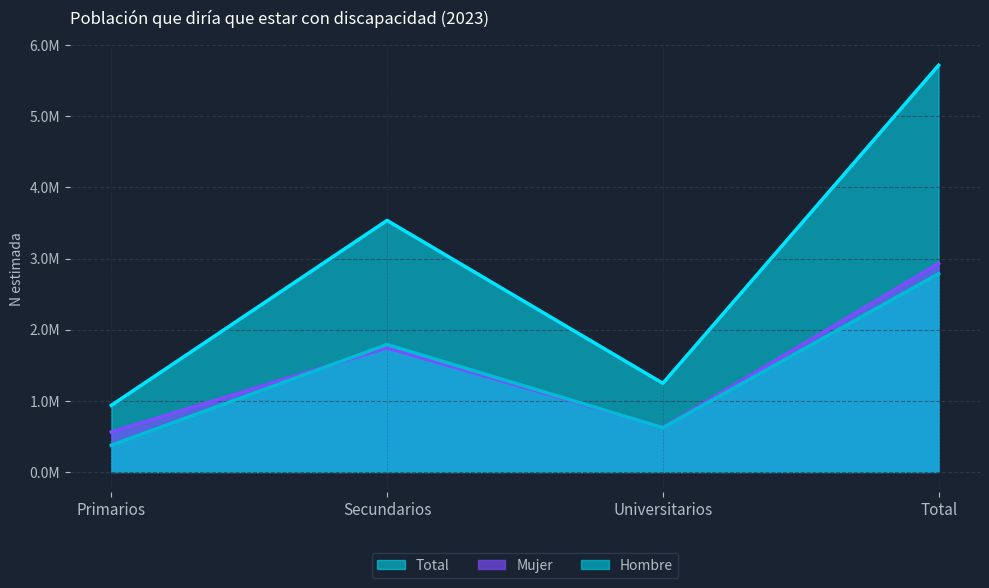

What position from the left is Total?

4